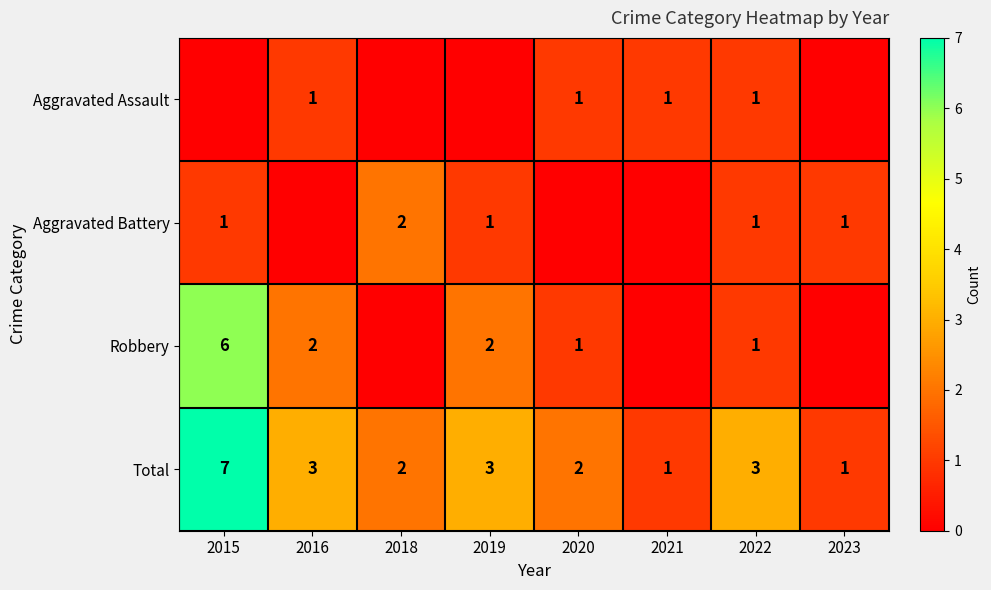

What is the total value across all series at 2018?

4